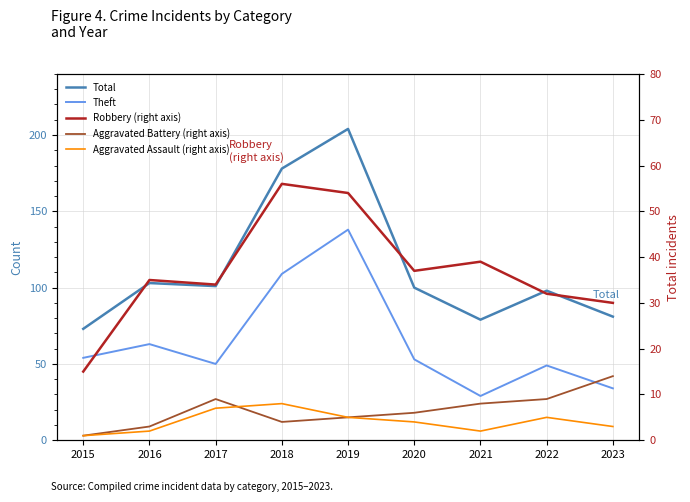

Is it true that Robbery (right axis) equals 54 at 2019?

True